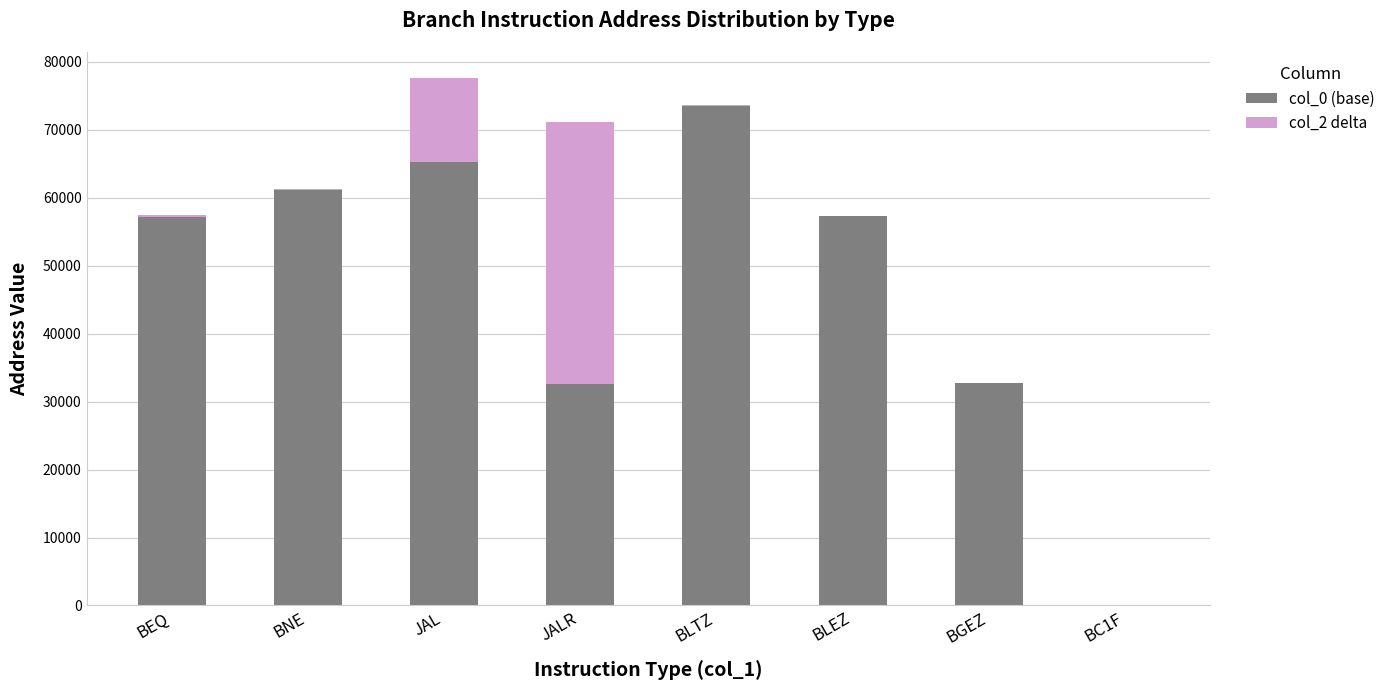

Count the number of categories in the chart.

8